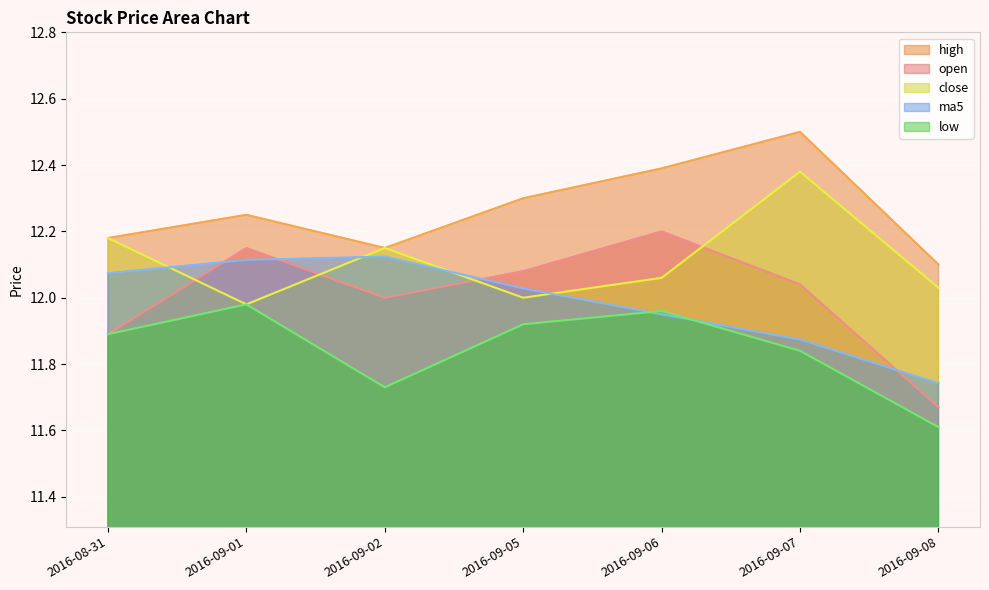

List the labels in order of open value, smallest first.

2016-09-08, 2016-08-31, 2016-09-02, 2016-09-07, 2016-09-05, 2016-09-01, 2016-09-06